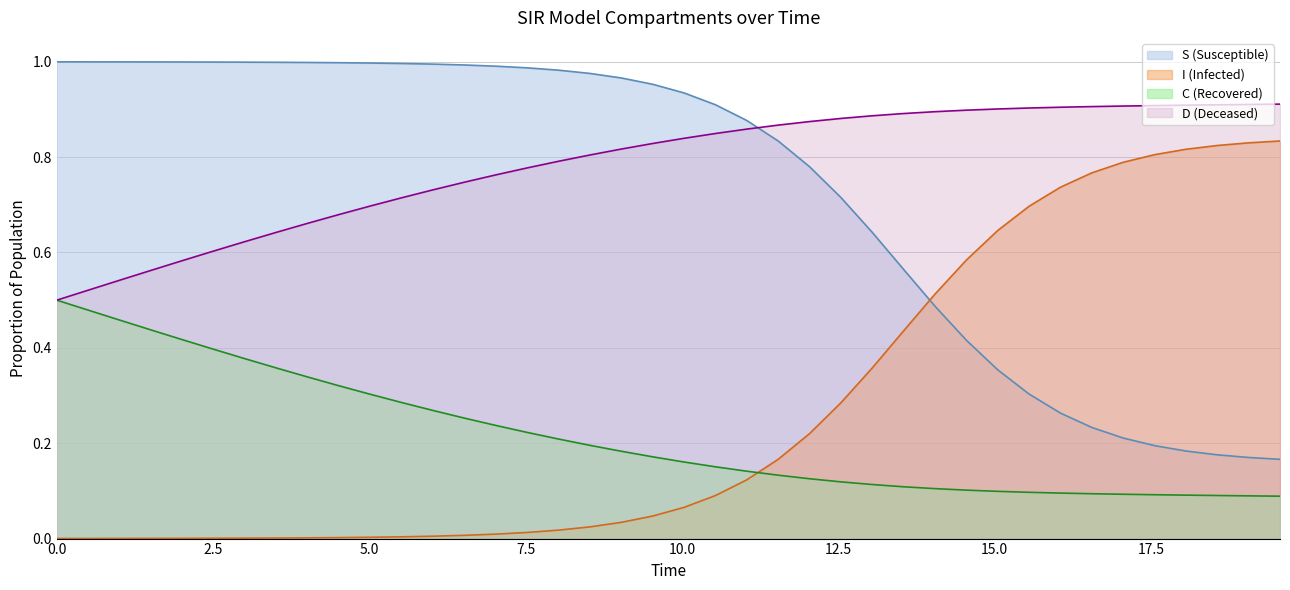

True or false: D has more than 1 interior local peaks.

False